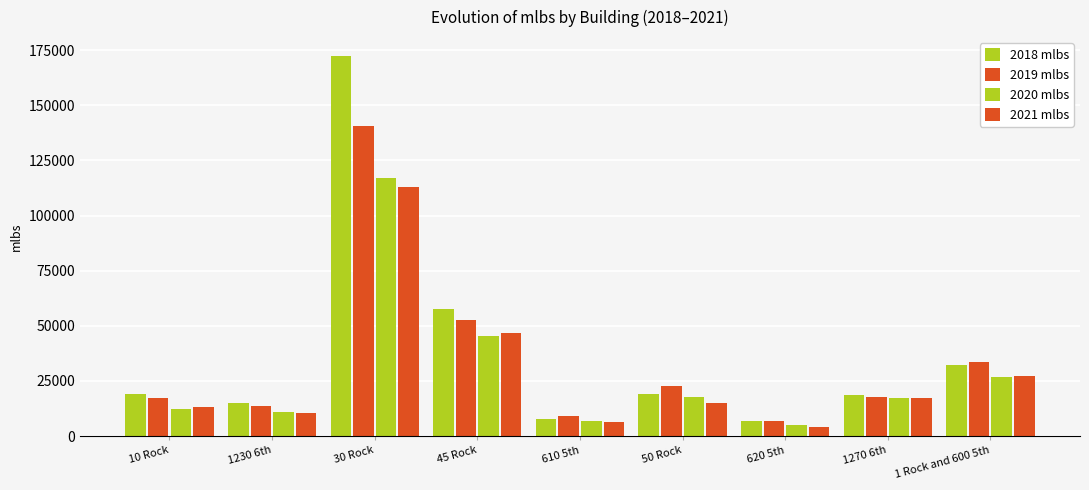

How many categories are shown in the chart?

9